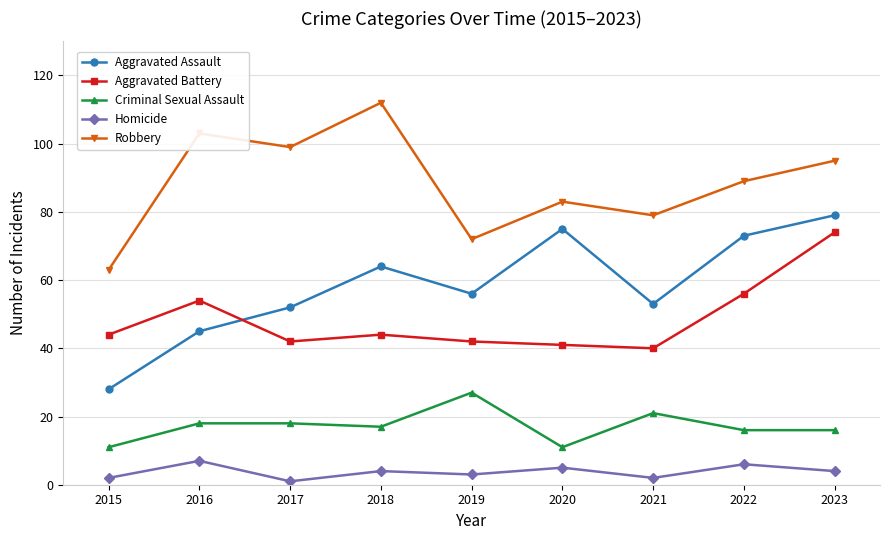

What is the sum of the Homicide values at 2018 and 2017?

5